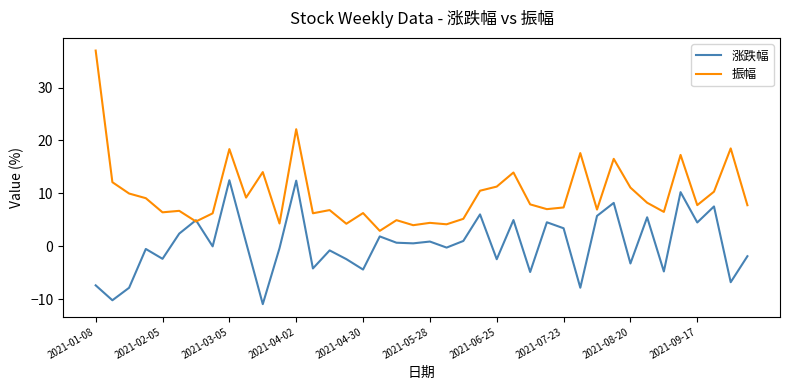

Which series has the largest total across all categories?

振幅